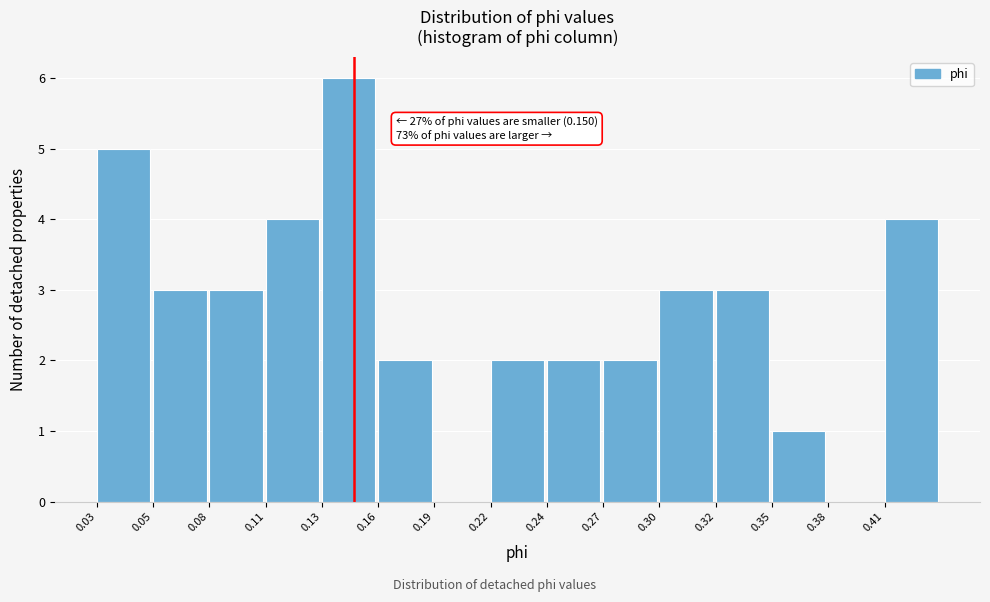

Reading right to left, list all the values displayed in this chart.

0.41=4	0.38=0	0.35=1	0.32=3	0.30=3	0.27=2	0.24=2	0.22=2	0.19=0	0.16=2	0.13=6	0.11=4	0.08=3	0.05=3	0.03=5